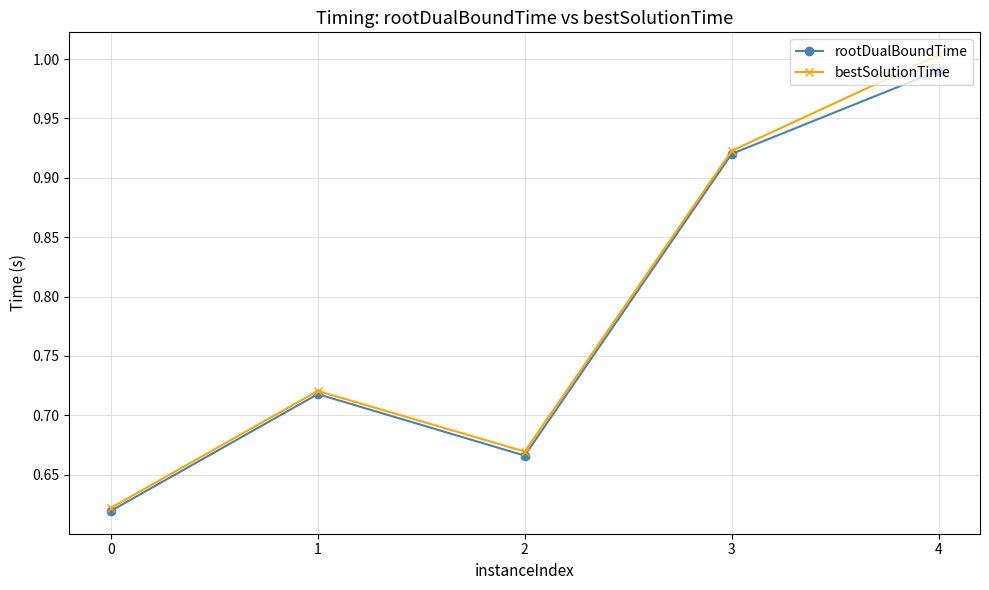

What is the total value across all series at 4?

2.0